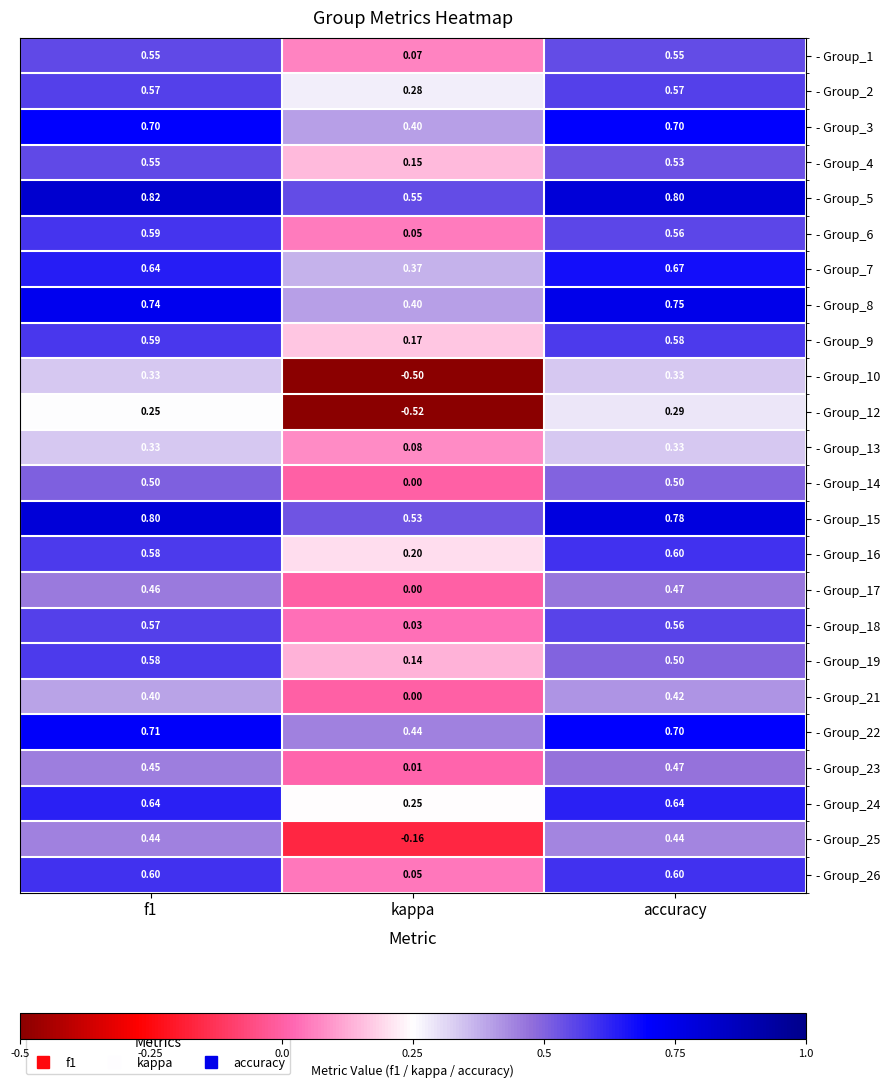

Which series has the widest spread of values?

- Group_10